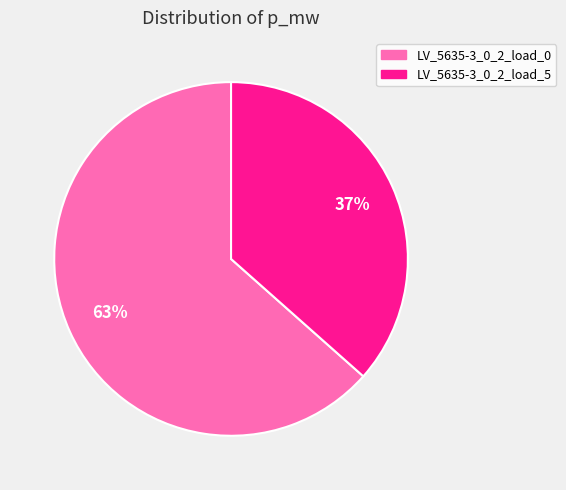

To the nearest percent, what percentage of the pie is LV_5635-3_0_2_load_0?

63%